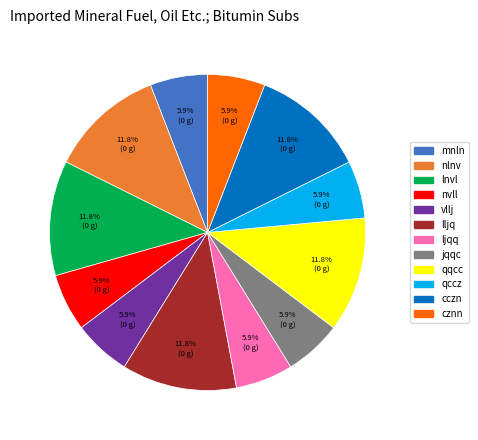

How many slices are in this pie chart?

12